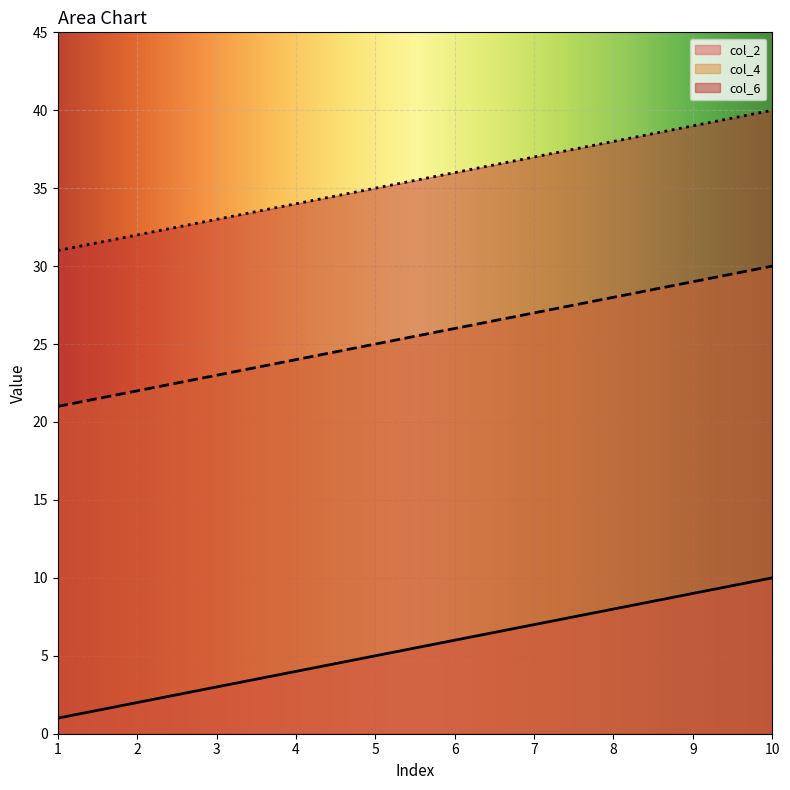

Which series changed the most between 1 and 9?

col_2